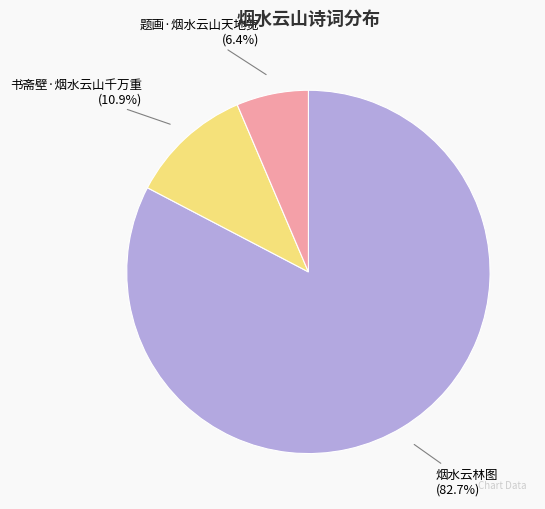

What is the ratio of the value at 题画·烟水云山天地宽 to the value at 书斋壁·烟水云山千万重?

0.6